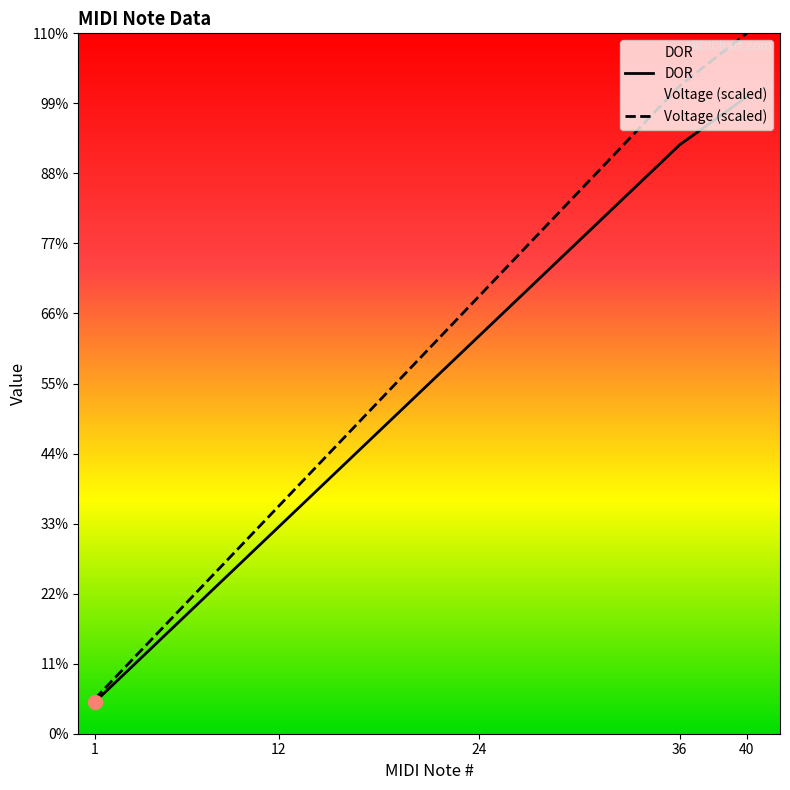

How many data points in DOR are less than 2844?

2